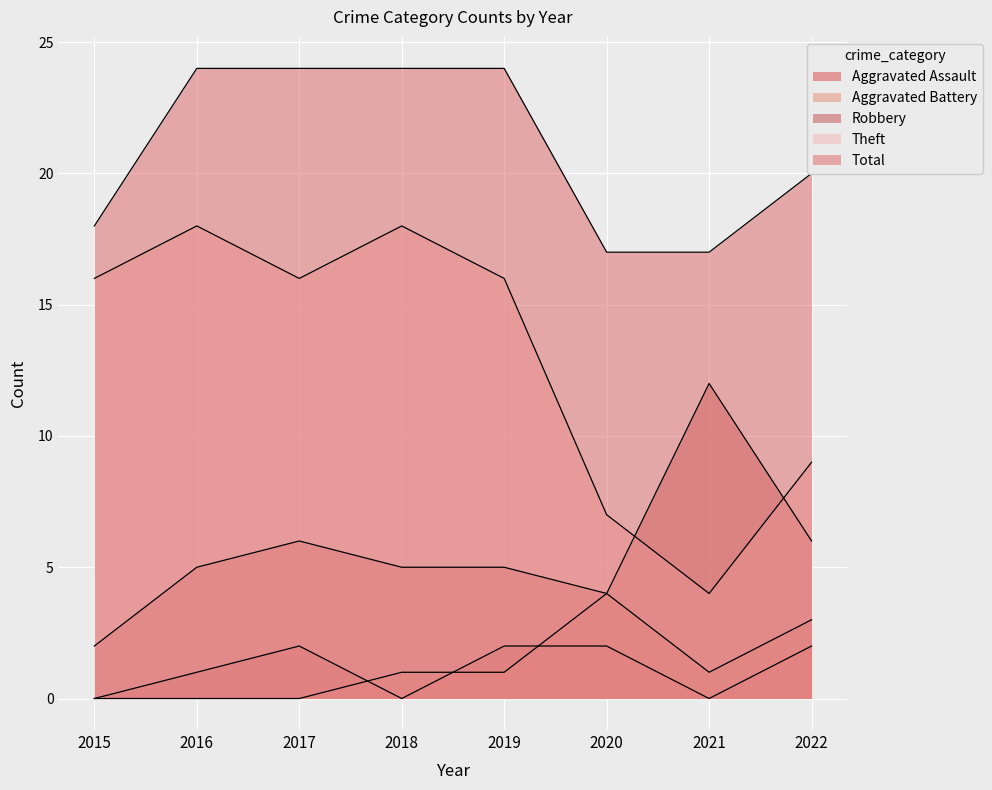

What is the difference between the maximum and minimum values in the Robbery series?

10